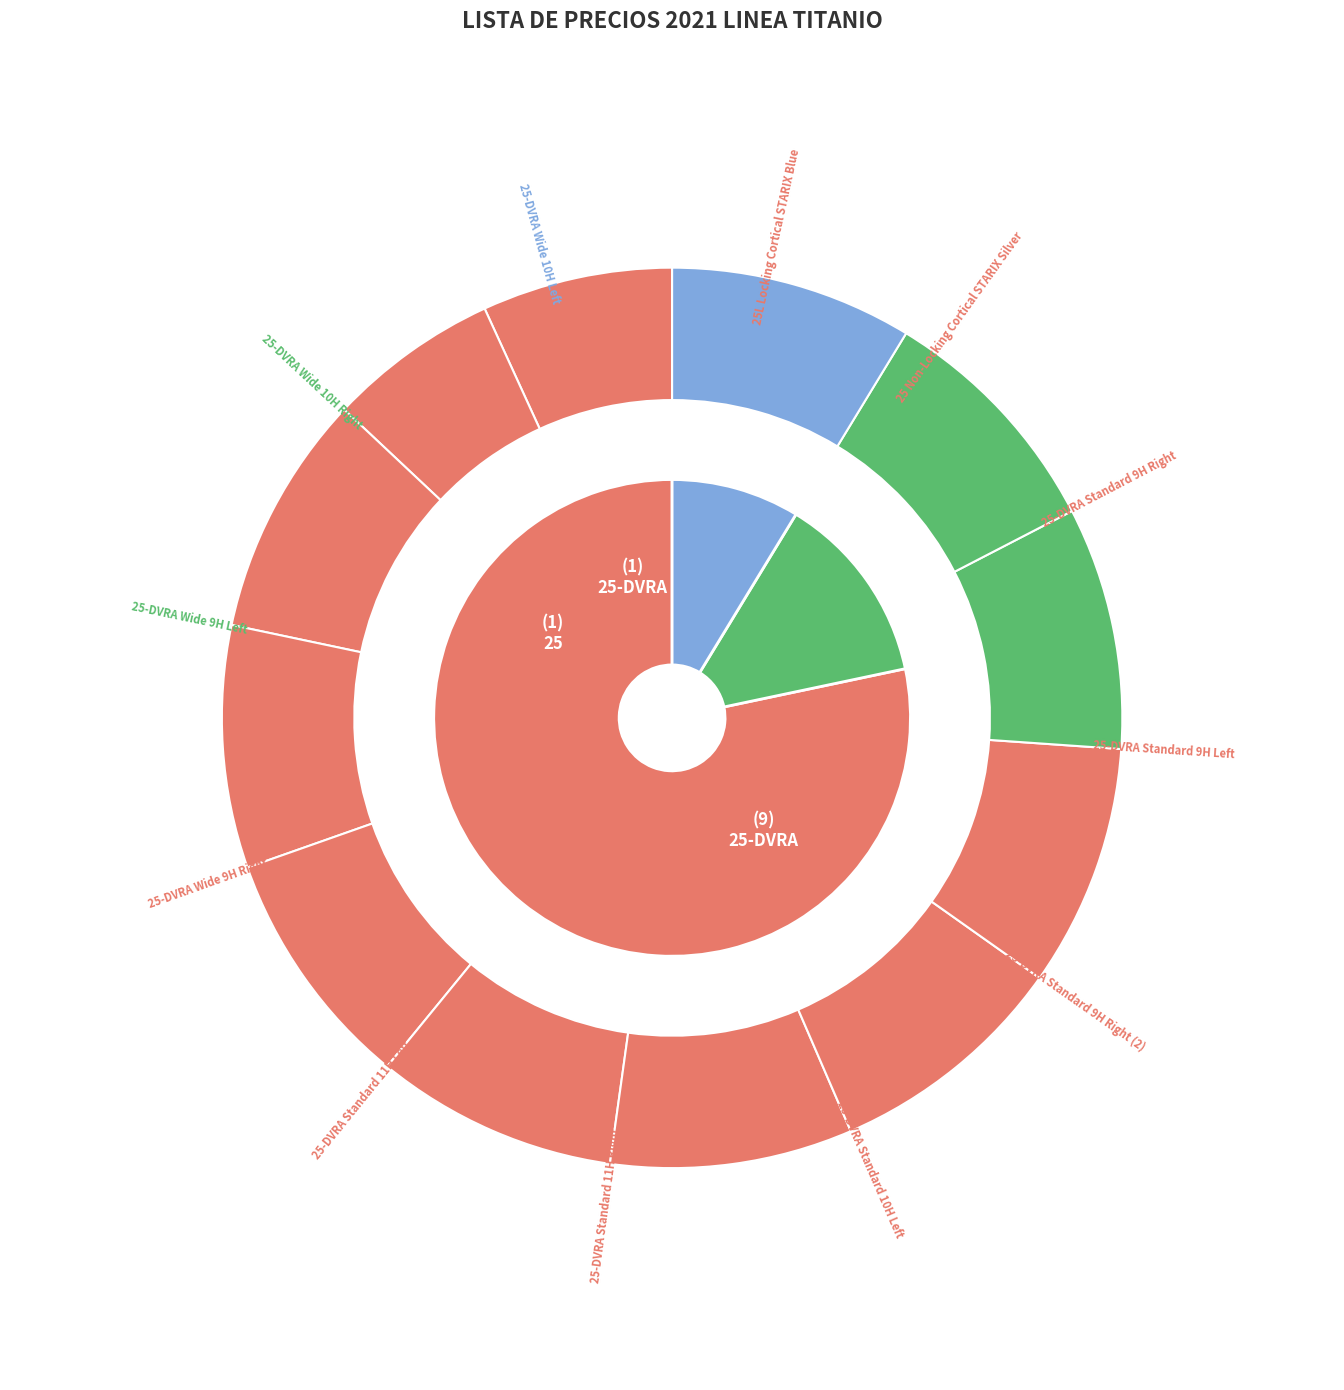

Does any single category account for the majority?

No